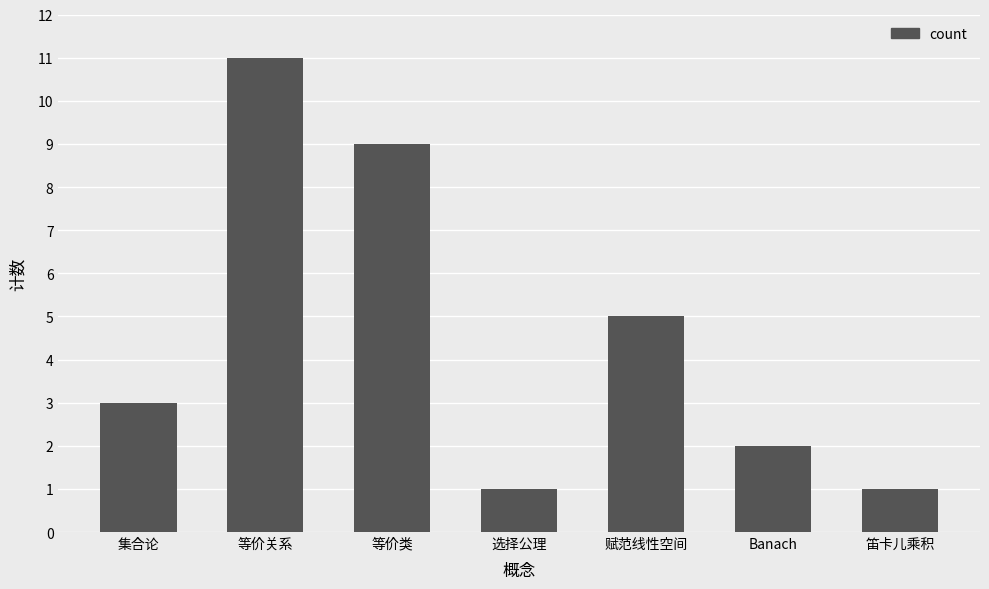

What is the difference between the maximum and minimum values?

10